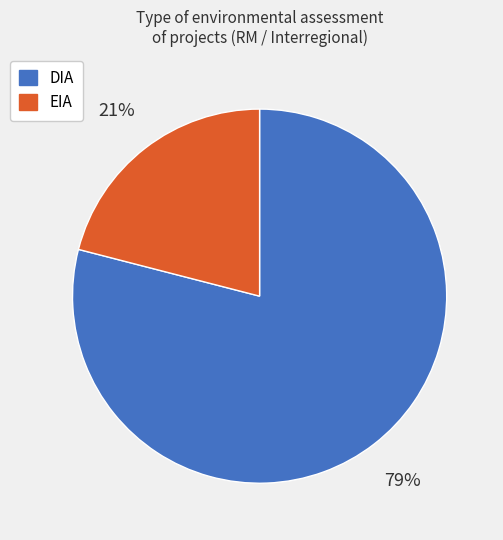

Is it true that EIA is 29% of the pie?

False